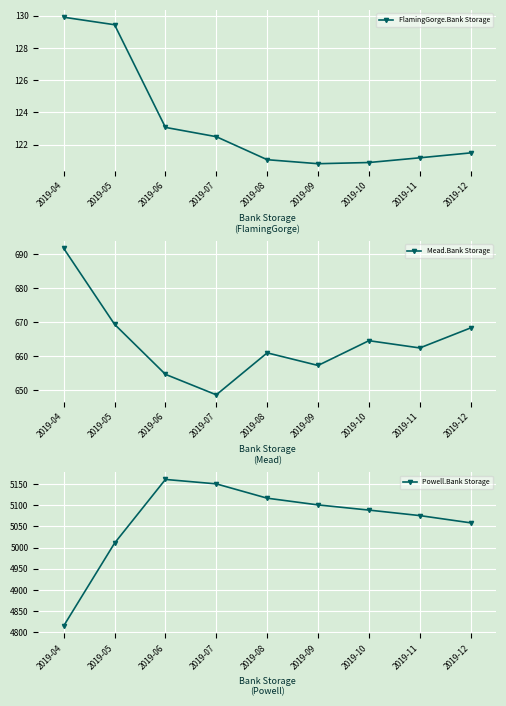

What is the value of the Powell.Bank Storage point at the 2nd from the left?

5010.4